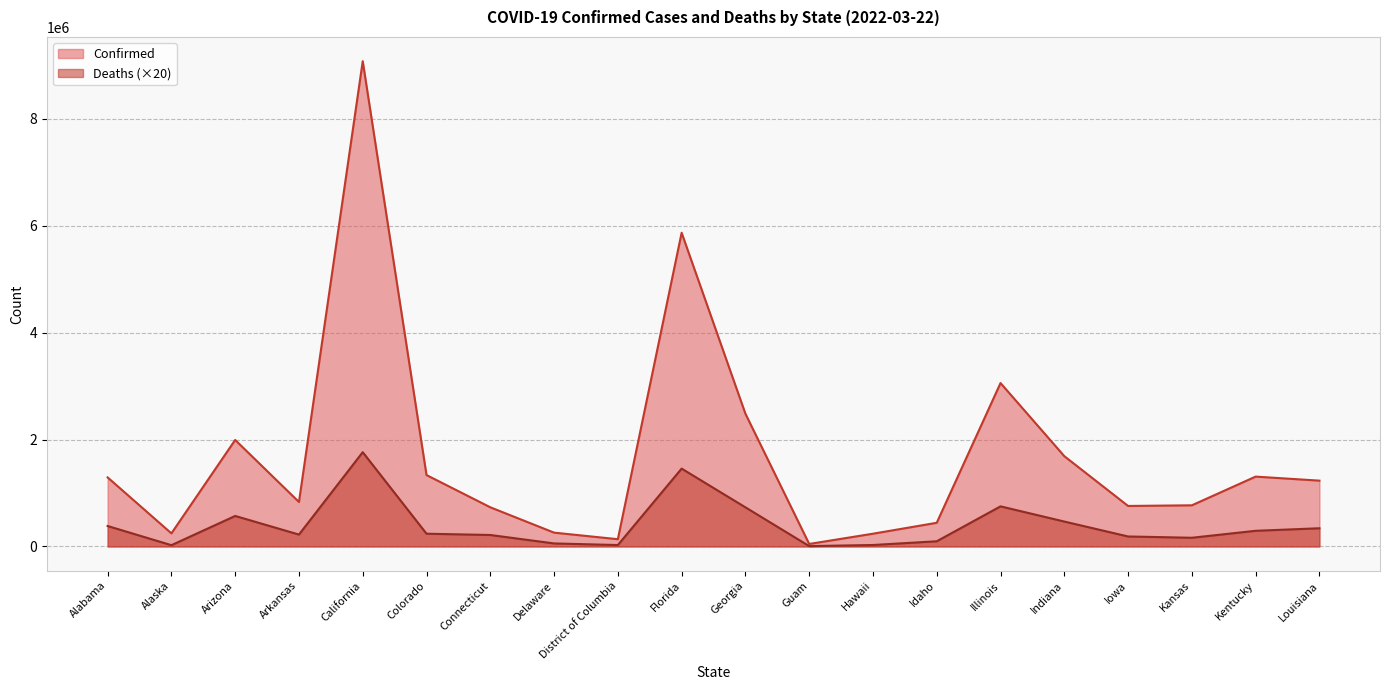

How many distinct data groups are displayed?

2